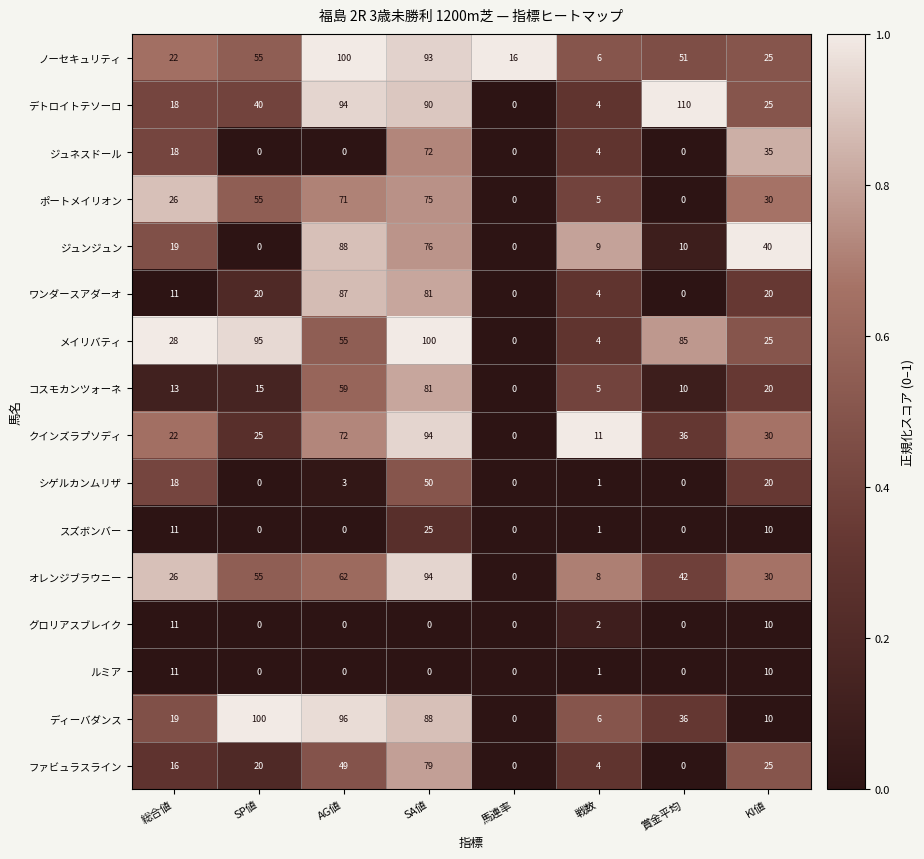

How many data points in デトロイトテソーロ are less than 40?

4